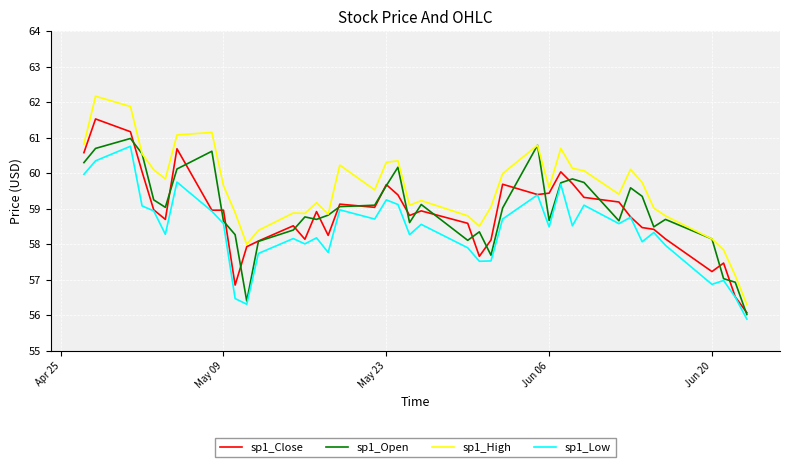

Which series has the largest range (max minus min)?

sp1_High